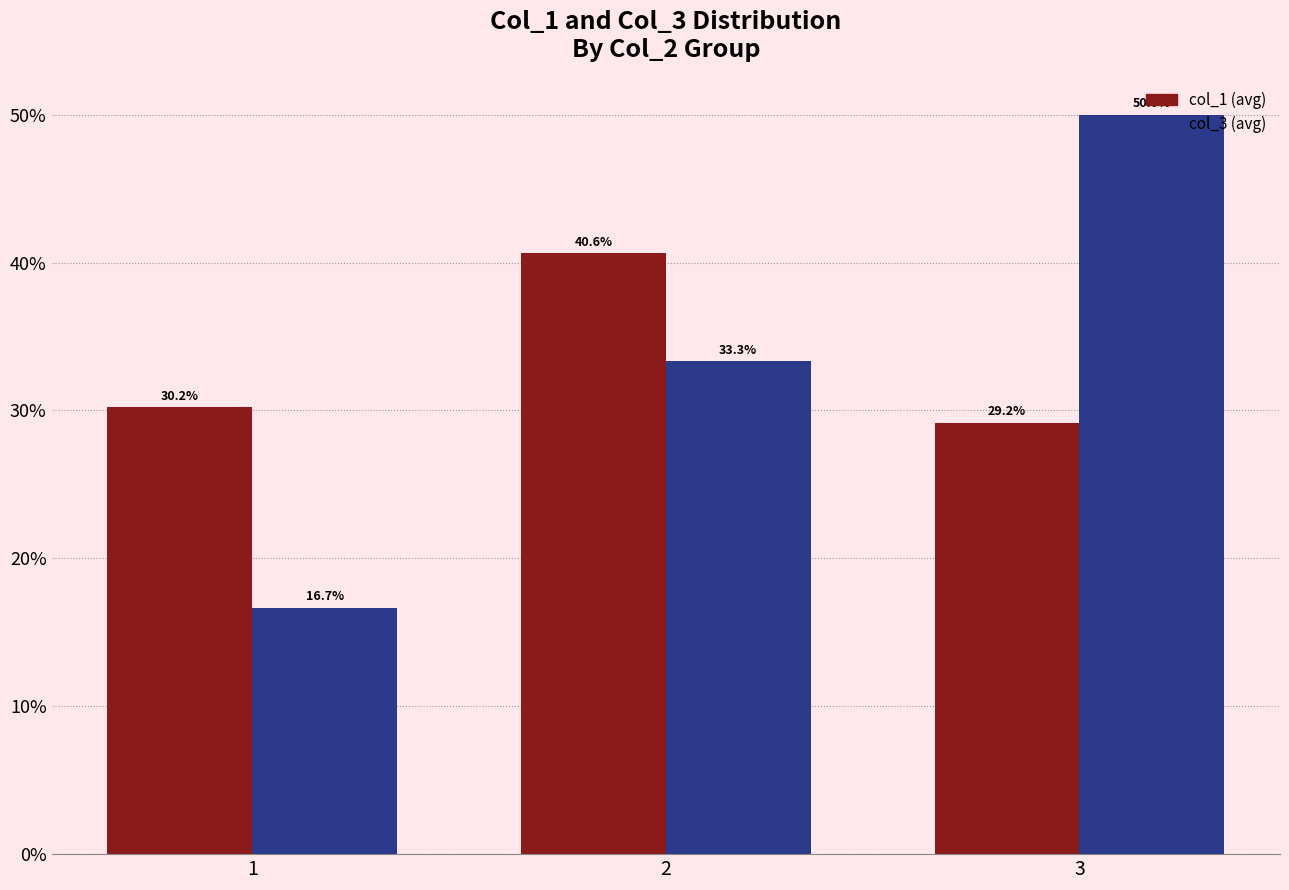

What is the spread (max minus min) of values at 1?

13.5